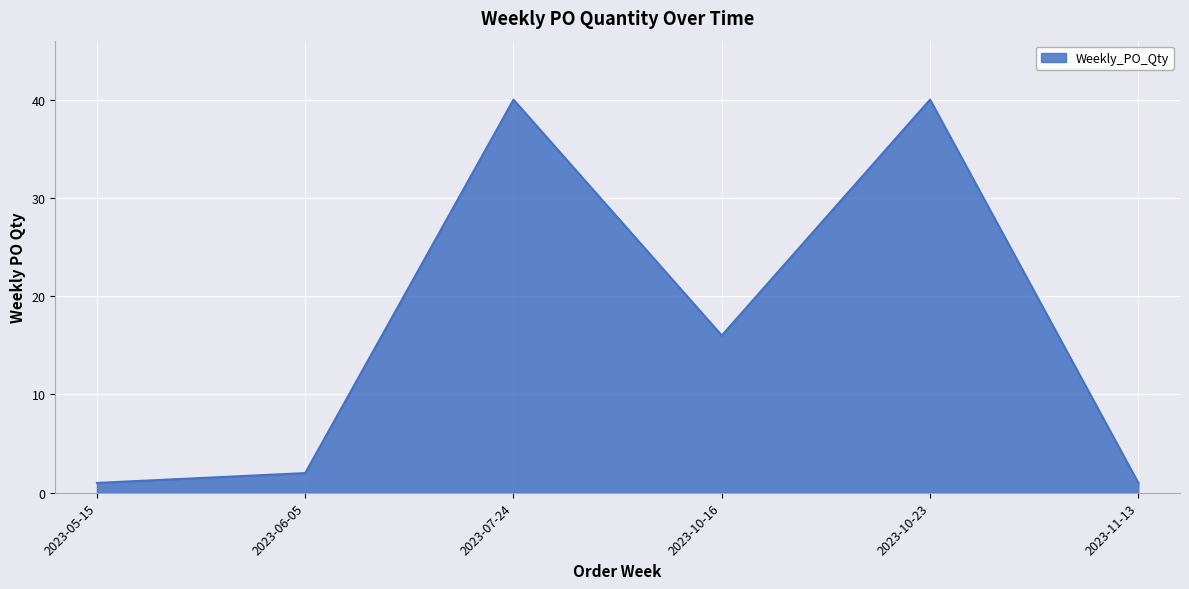

What is the difference between the values at 2023-06-05 and 2023-10-16?

14